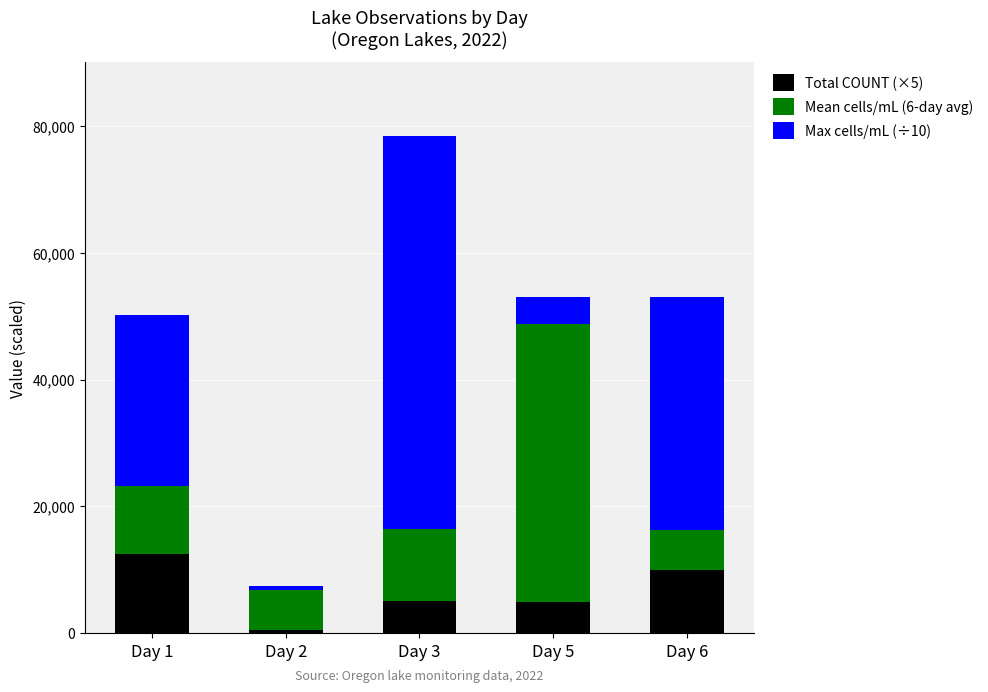

At which category is the sum across all series the highest?

Day 3